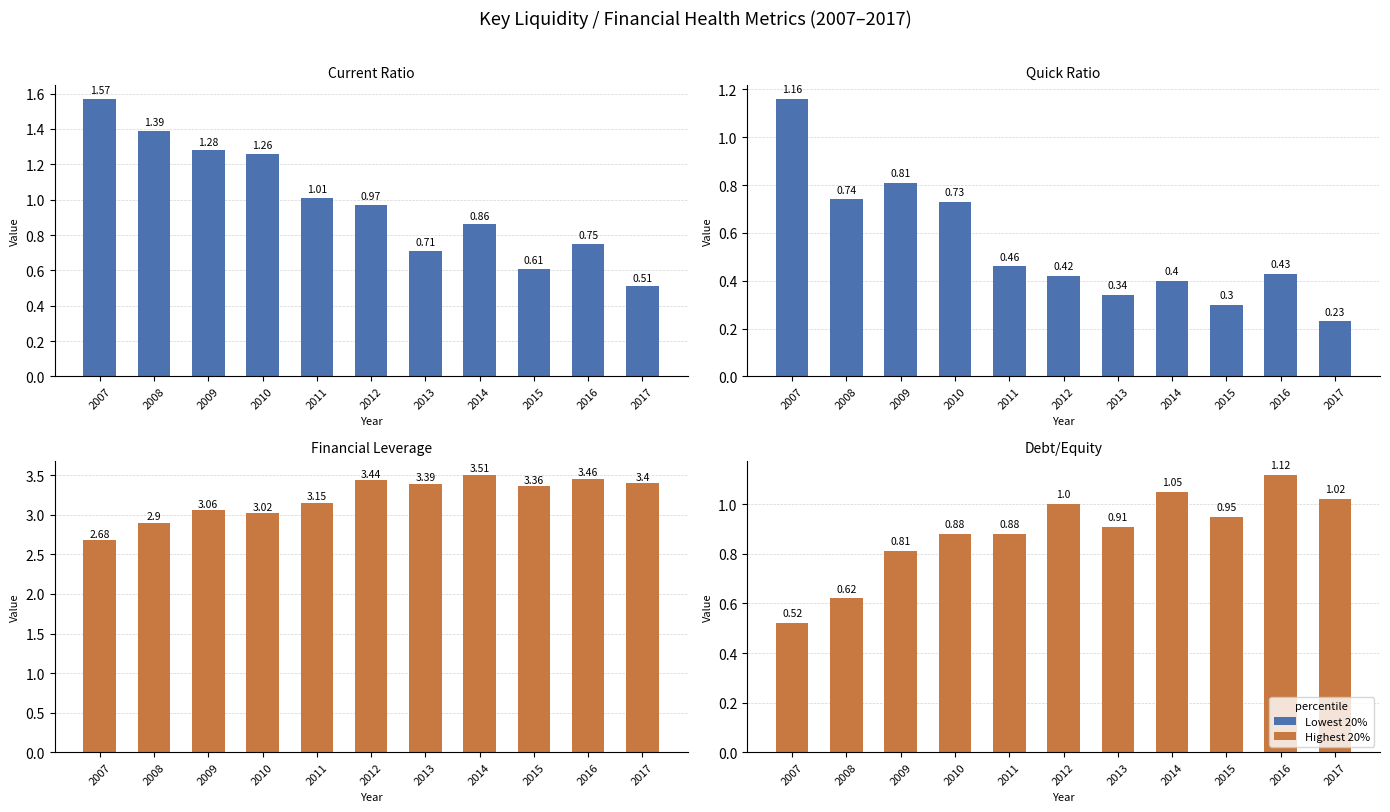

Which series changed the most between 2010 and 2016?

Current Ratio